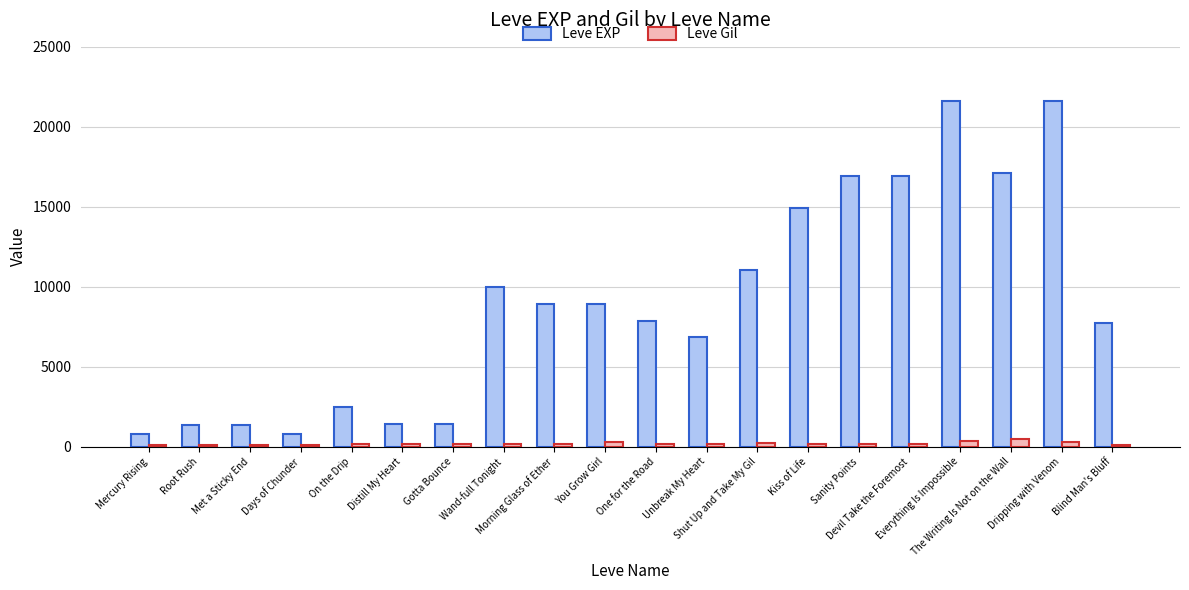

What is the label of the 12th bar from the left?

Unbreak My Heart